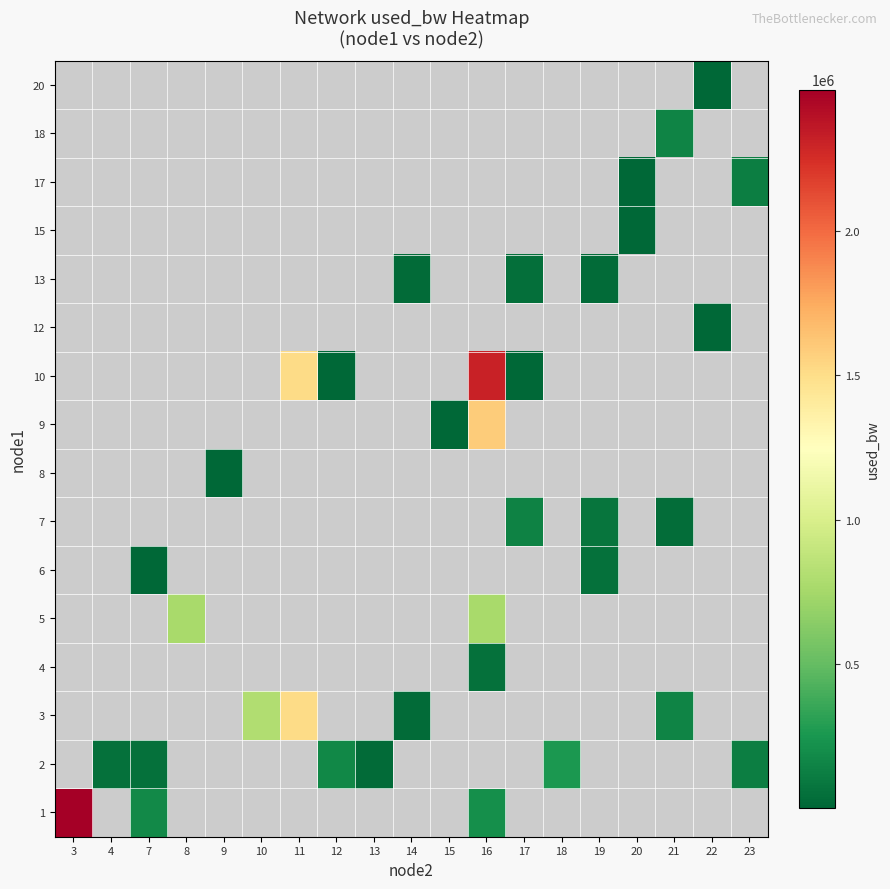

At which label does 3 first exceed 27620?

10